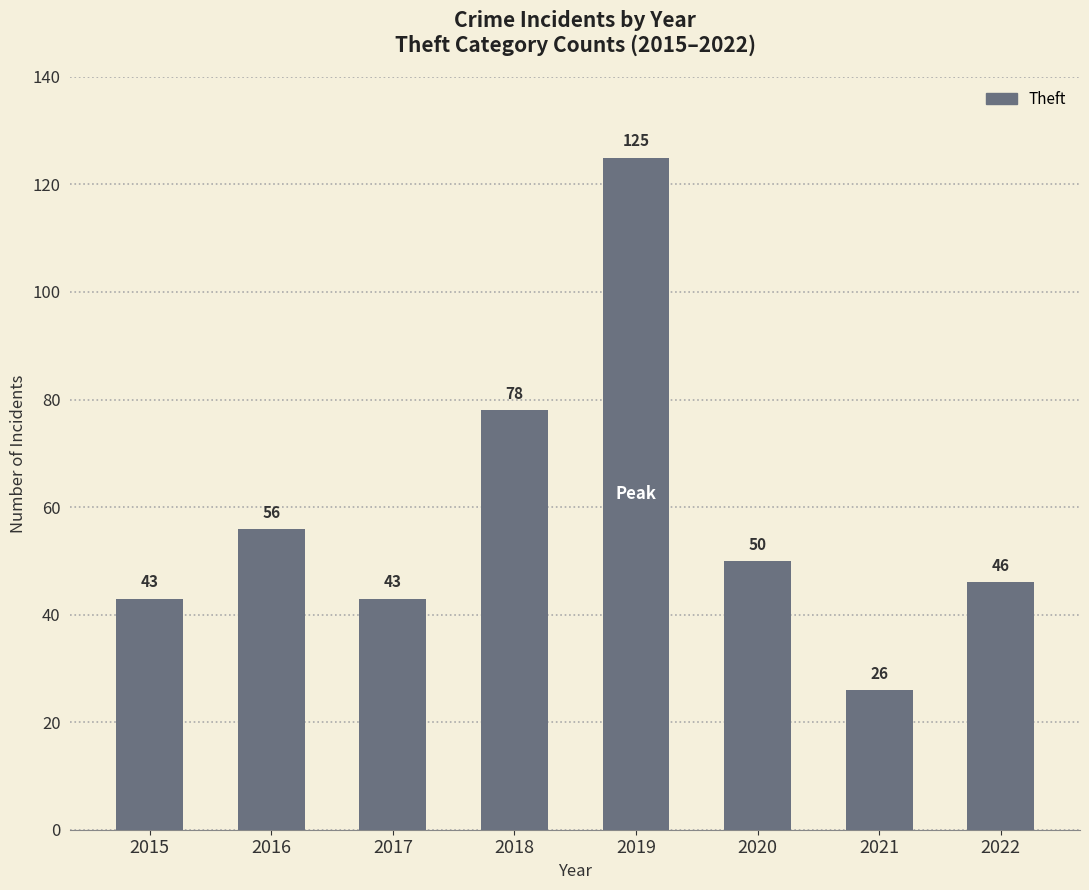

At which label is the value closest to 75?

2018